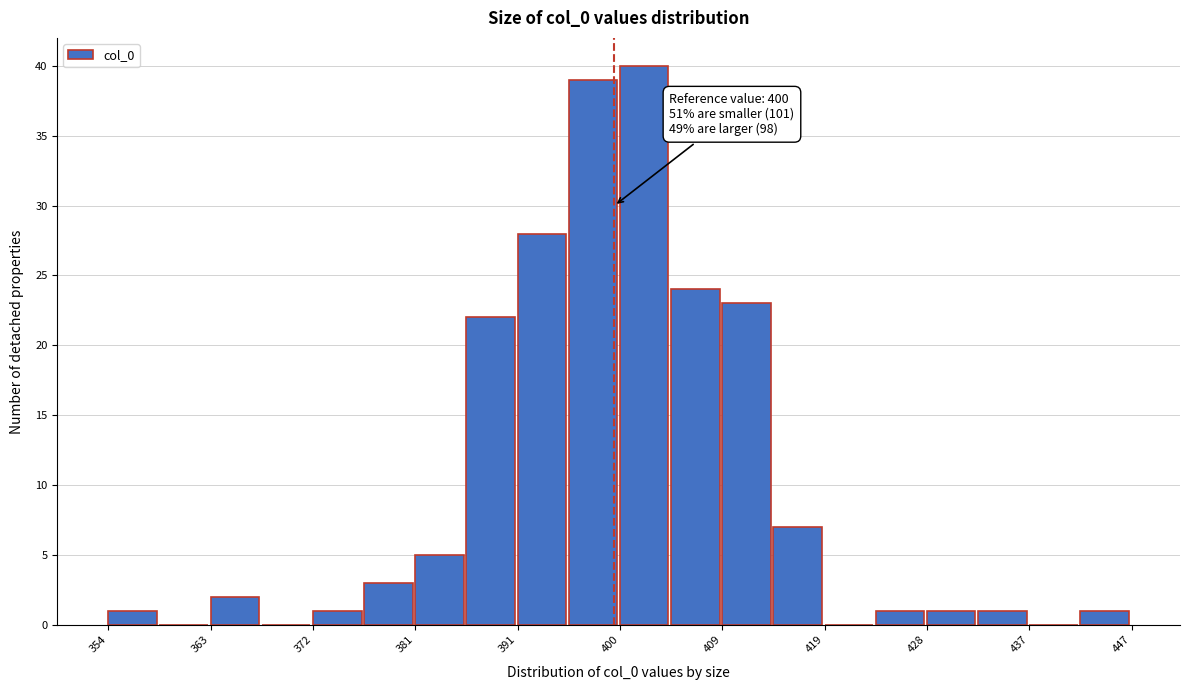

Which range on the x-axis has the tallest bar?

401 to 405